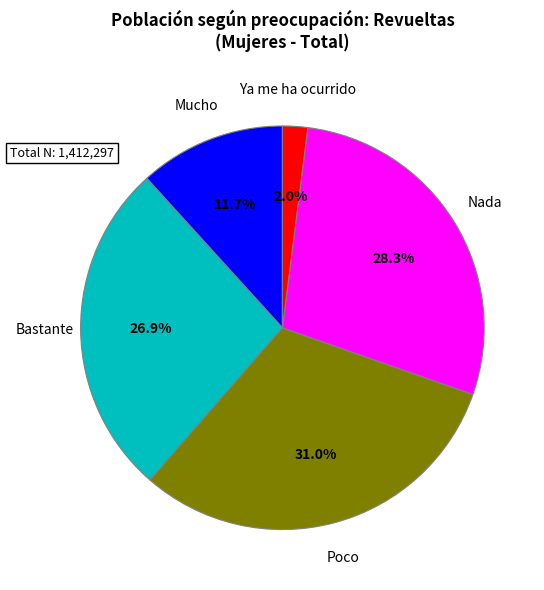

Which has a higher value, Bastante or Poco?

Poco